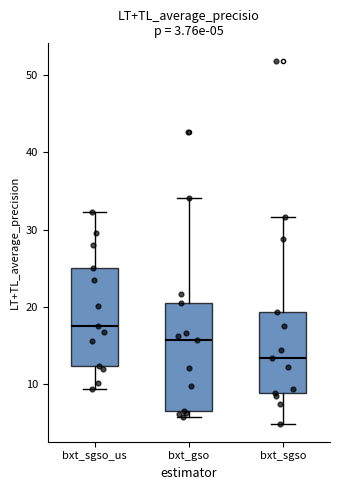

Which box's median line is the lowest?

bxt_sgso